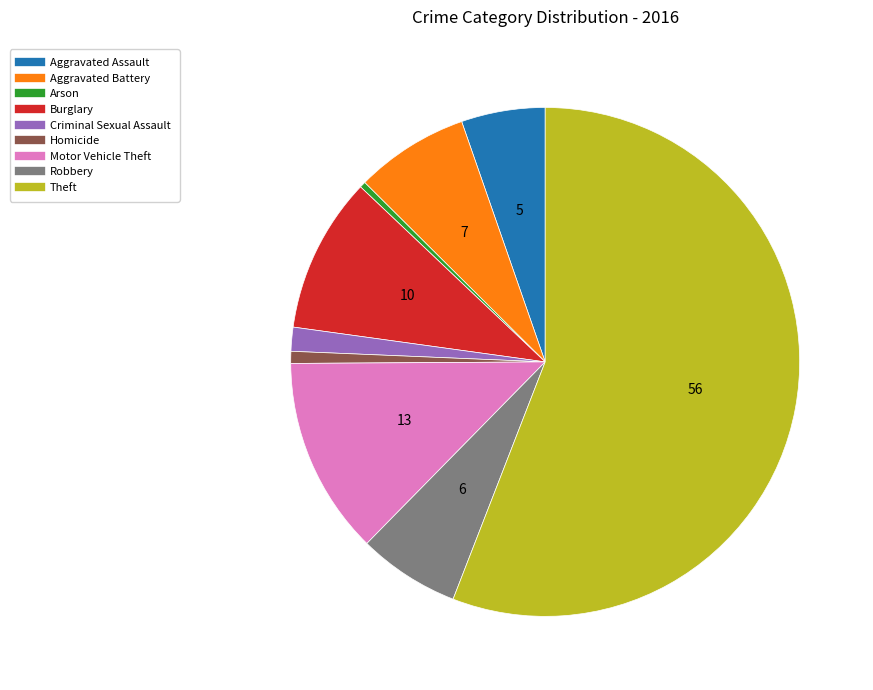

Which slice is the largest?

Theft